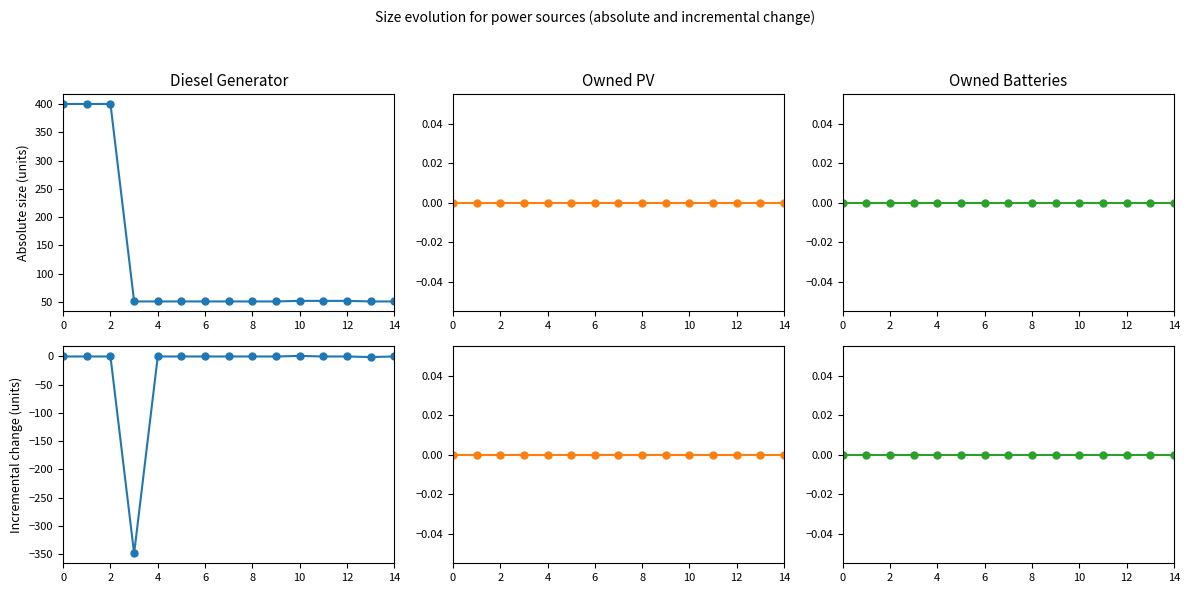

Which category has the highest value across all series?

10